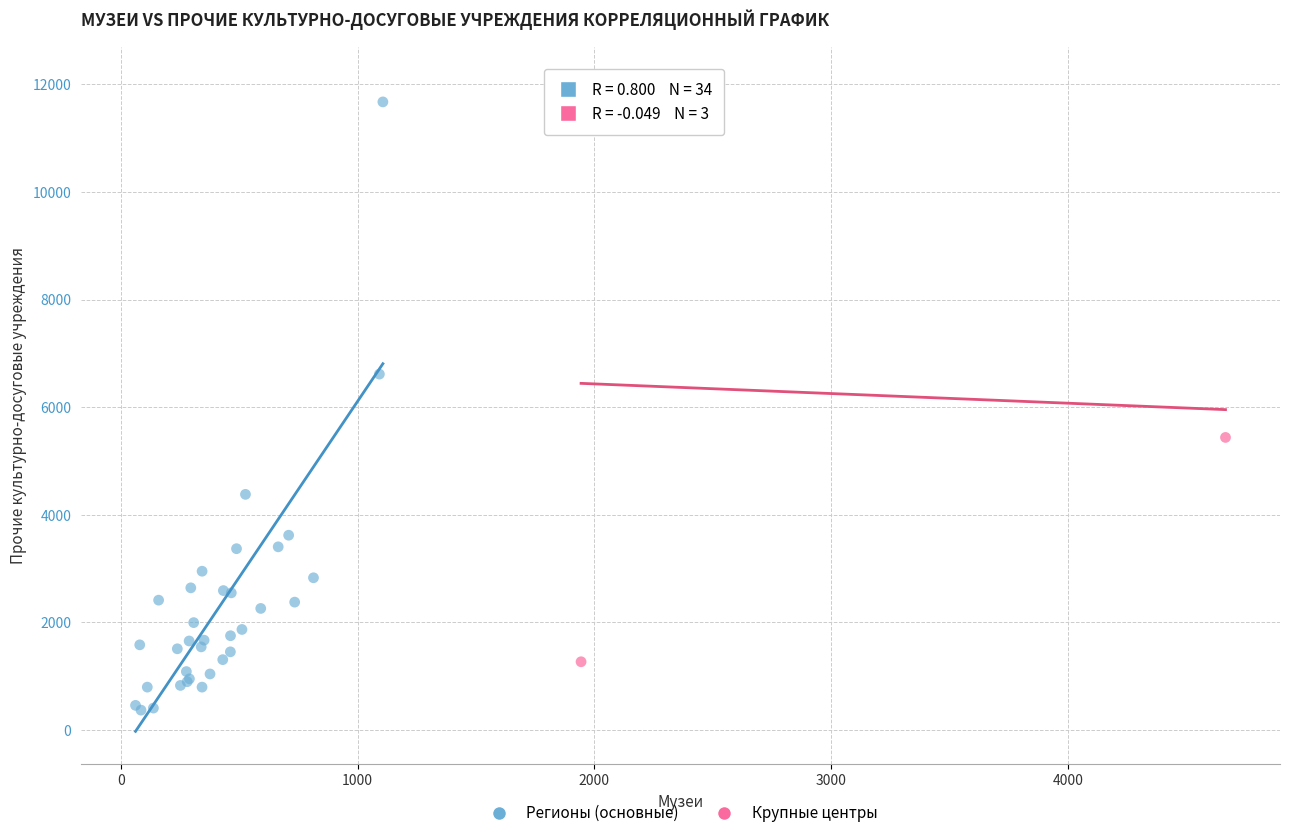

Which series contains the lowest Y value?

Регионы (основные)